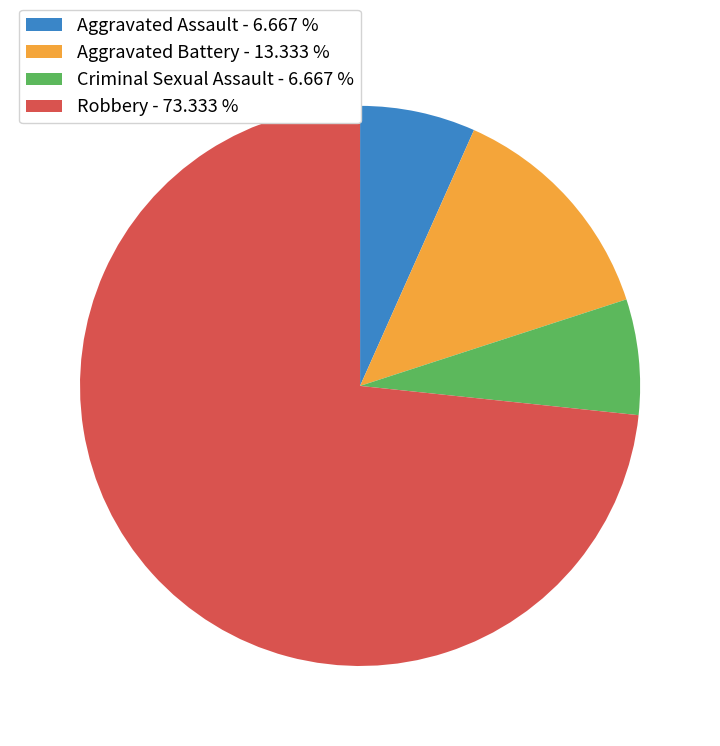

True or false: Criminal Sexual Assault accounts for 1% of the total.

False